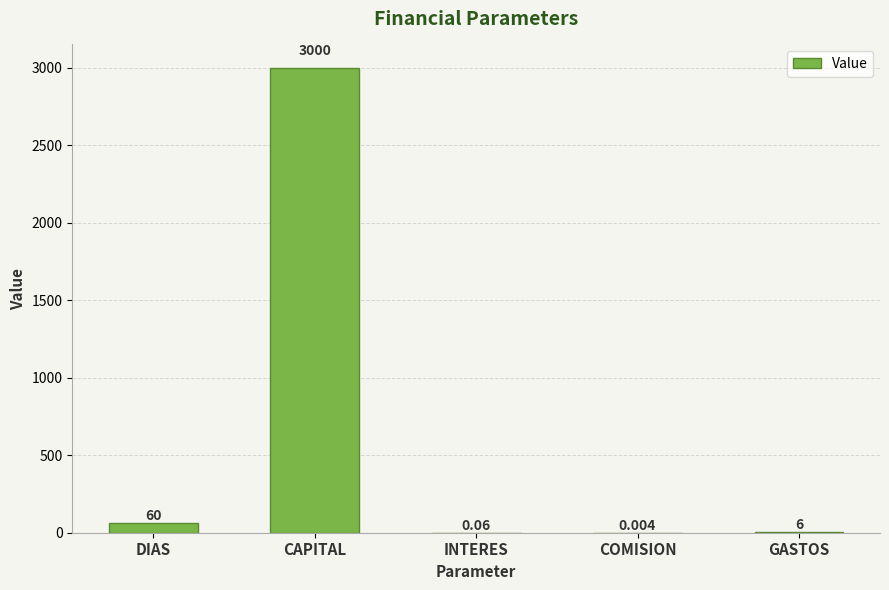

Count the number of data series in this chart.

1